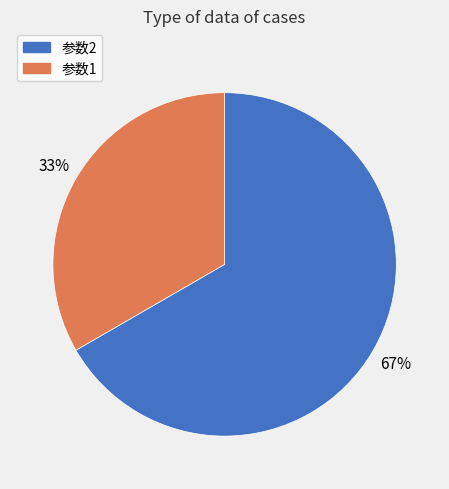

What percentage is the 参数1 slice, to the nearest percent?

33%